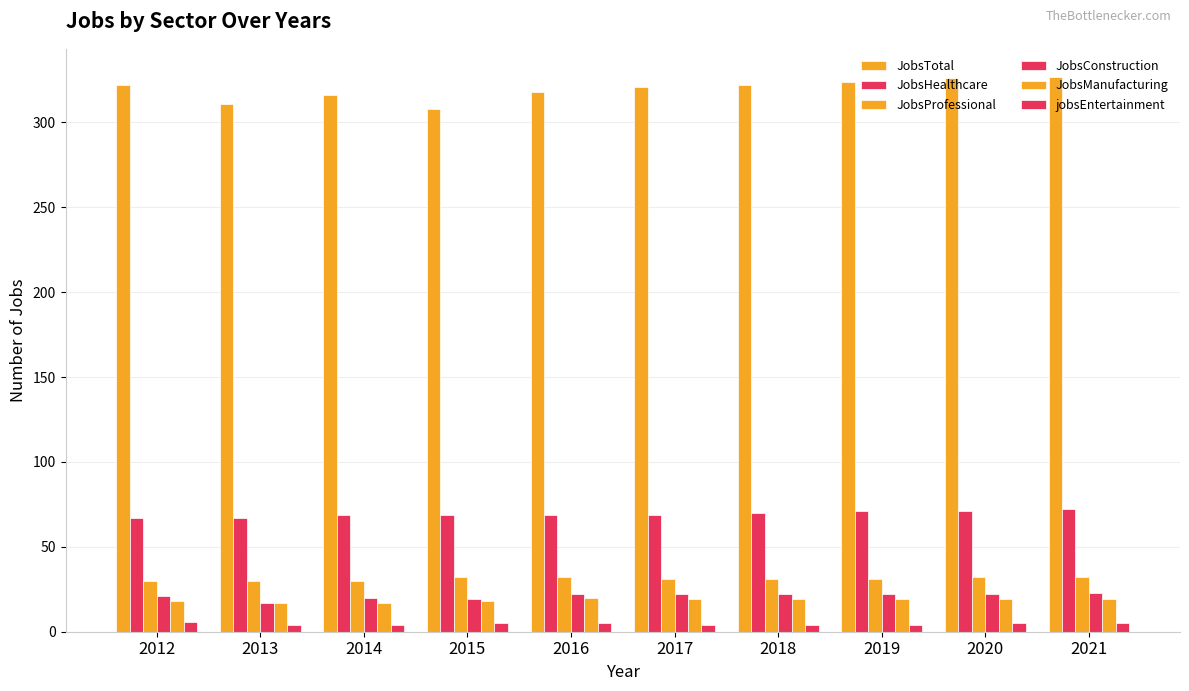

List the series in order of their peak value, highest first.

JobsTotal, JobsHealthcare, JobsProfessional, JobsConstruction, JobsManufacturing, jobsEntertainment